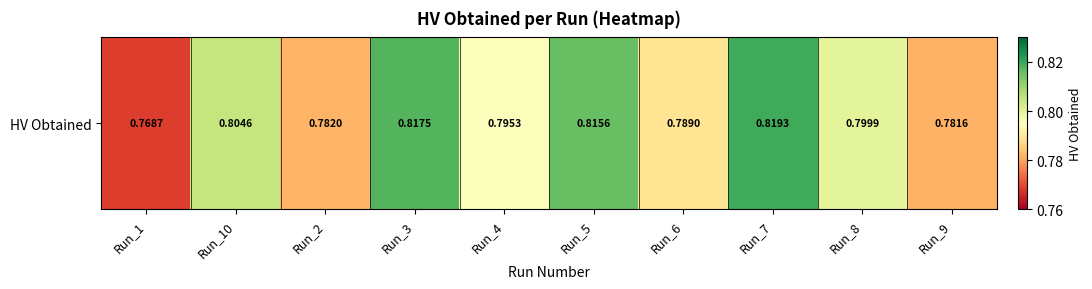

Where is the data nearest to the value 0?

Run_1